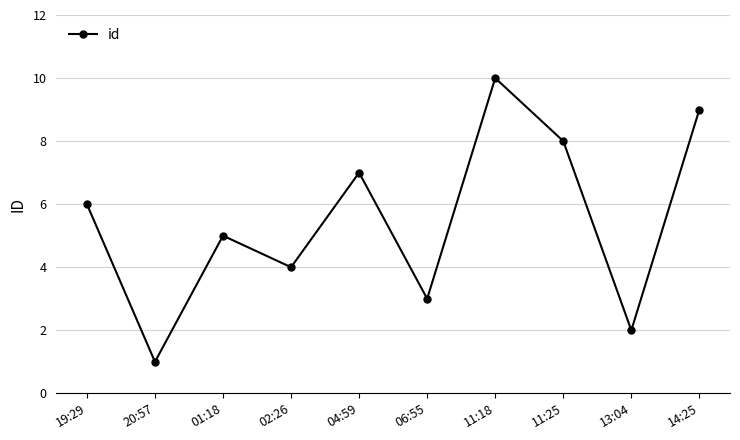

Where is the first local minimum?

20:57